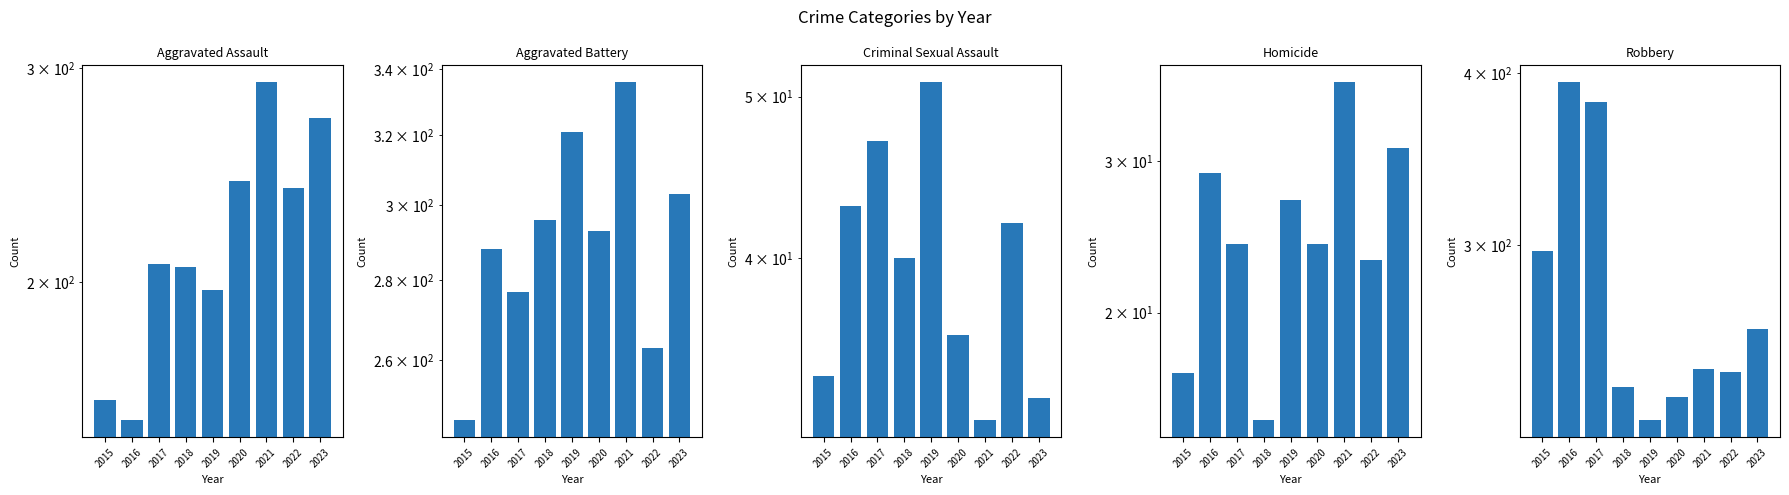

At which category is the sum across all series the highest?

2021